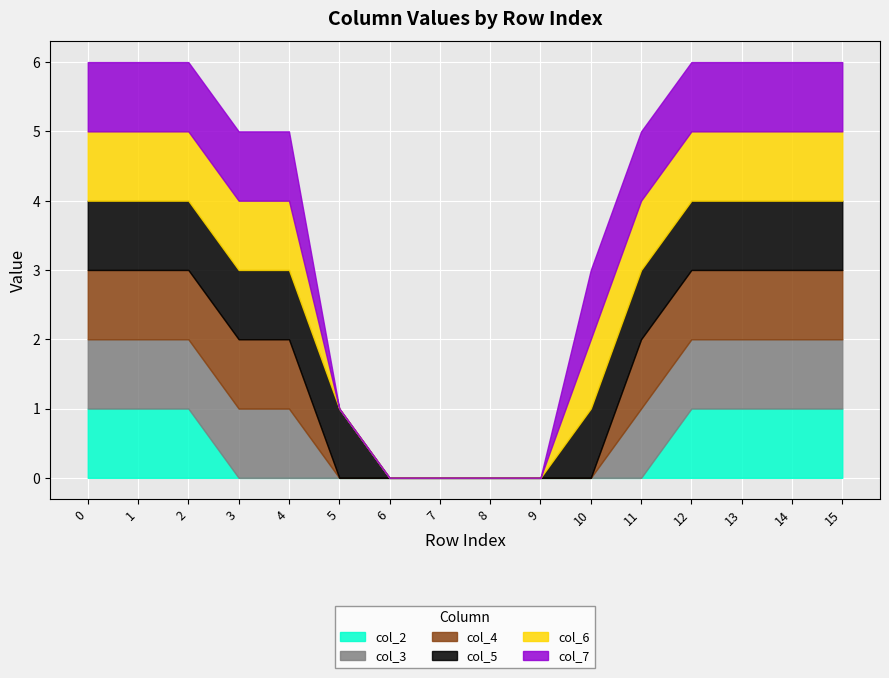

True or false: col_2 has a value of 1 at 4.

False